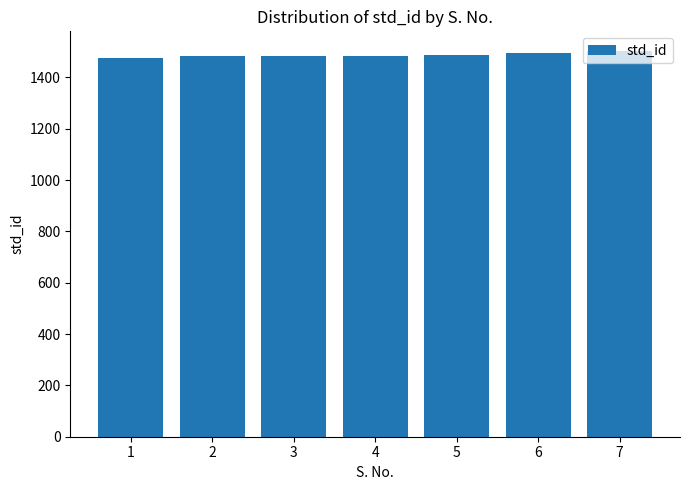

What is the ratio of the value at 3 to the value at 7?

1.0